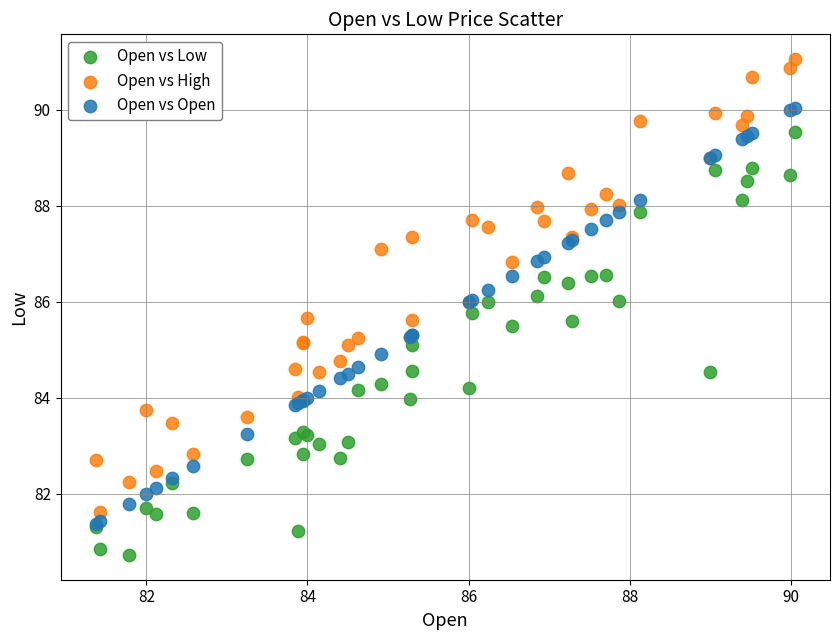

Which series has the largest Y range (max minus min)?

Open vs High